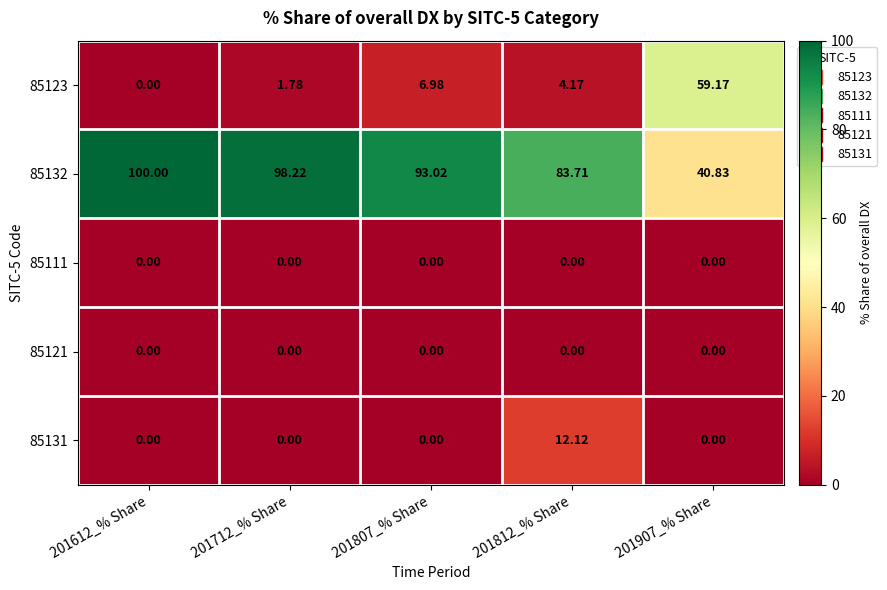

Is the value of 85132 at 201812_% Share greater than the value of 85121 at 201812_% Share?

Yes